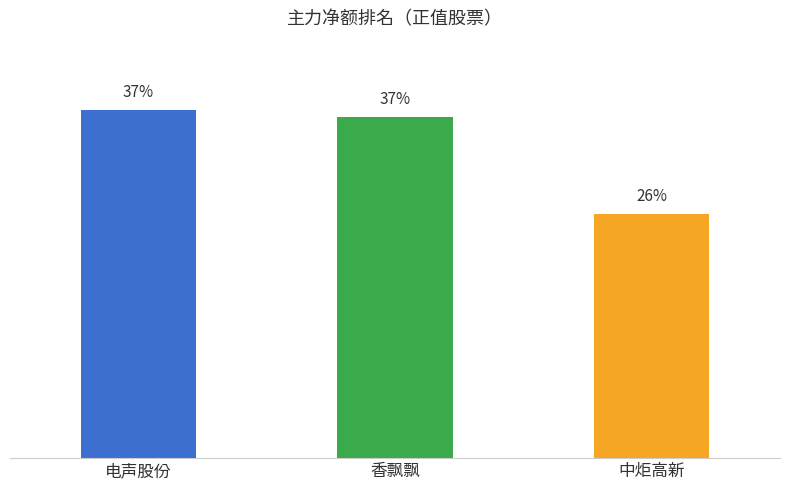

Are the bars horizontal?

No